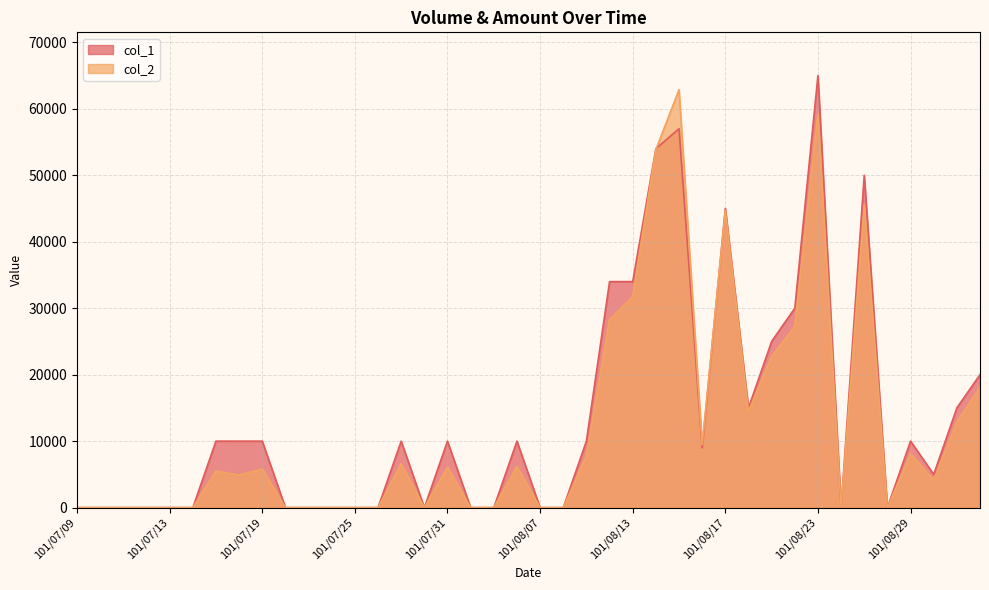

True or false: col_1 and col_2 intersect in this chart.

True